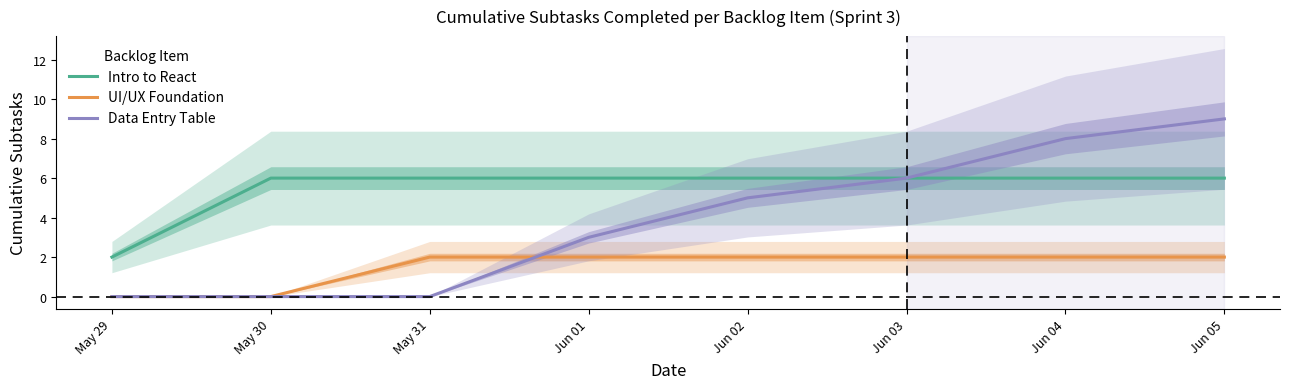

How many Data Entry Table values are between 0 and 8?

7